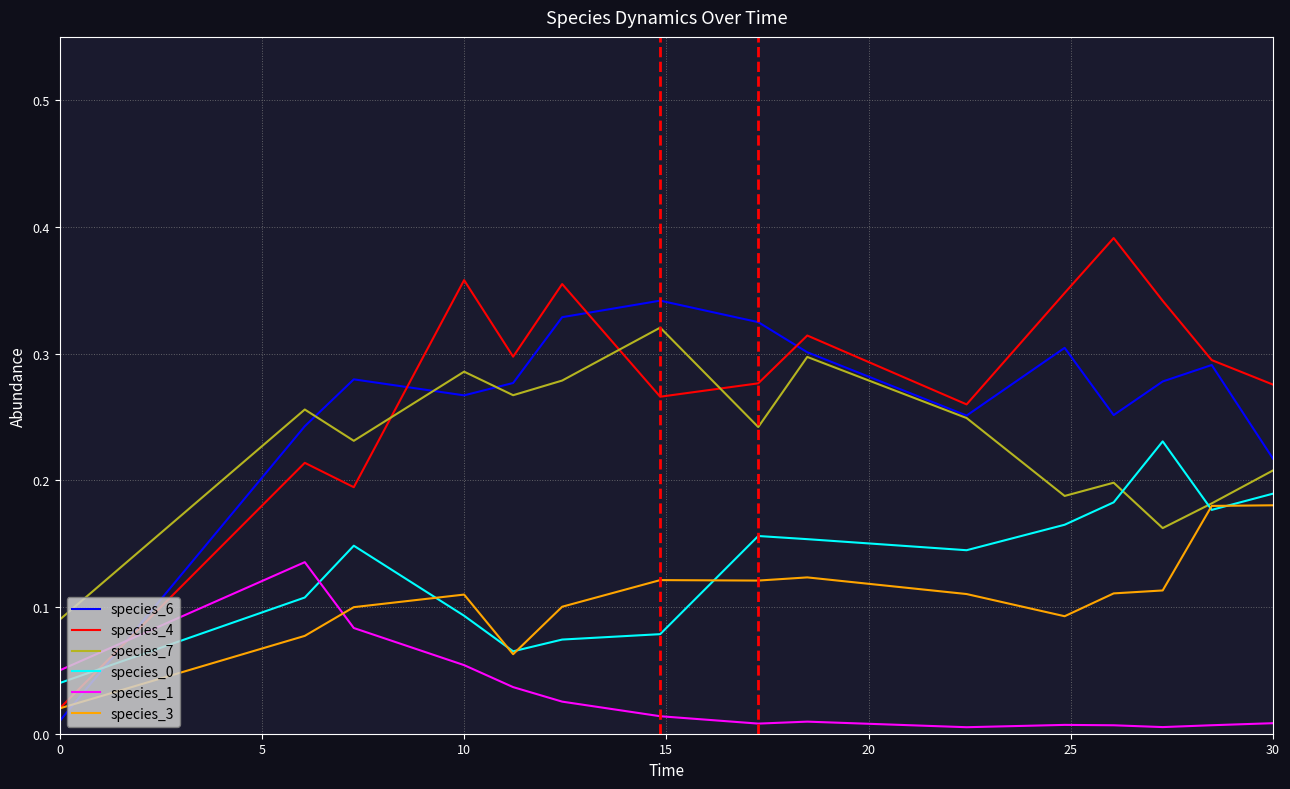

True or false: species_1 and species_0 cross at least once.

True